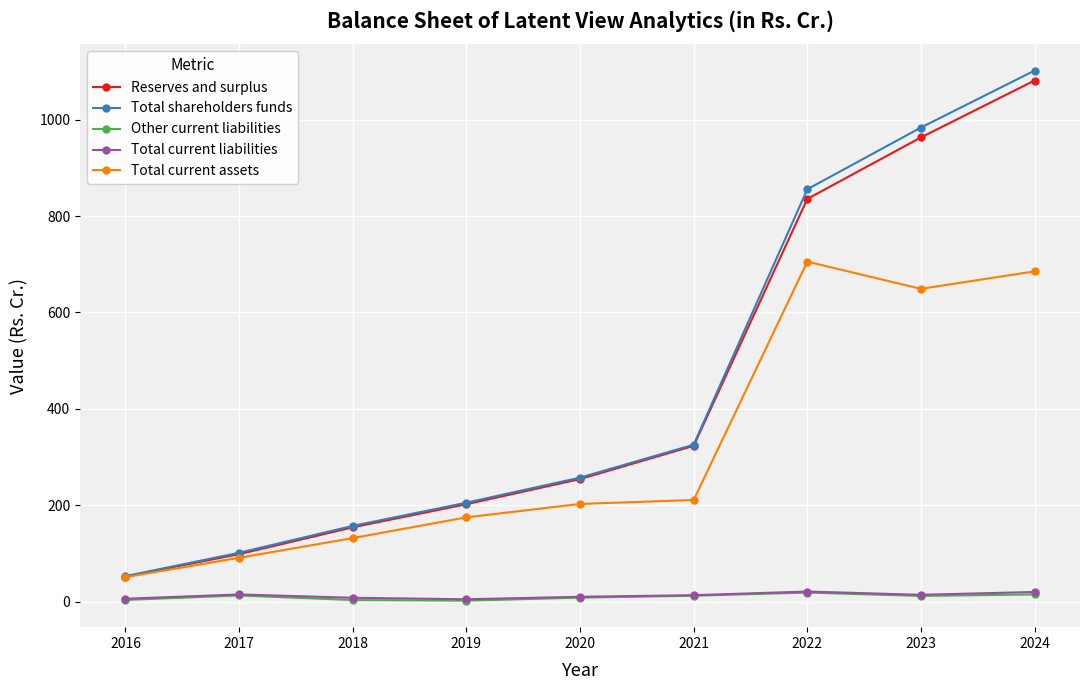

At which label does Other current liabilities first exceed 11?

2017